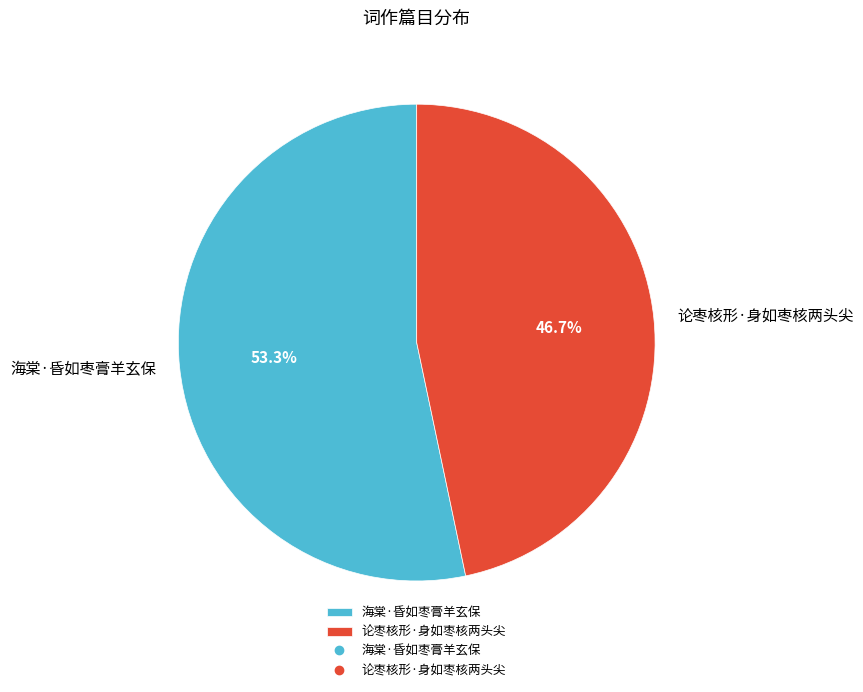

What portion of the pie excludes 论枣核形·身如枣核两头尖?

53.3%